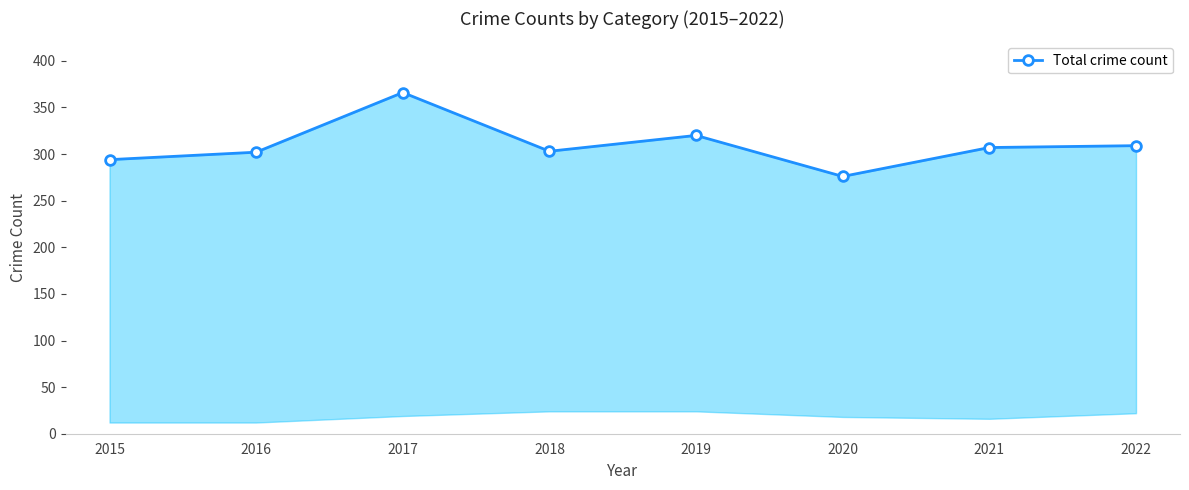

What is the change in value from 2018 to 2022?

+6